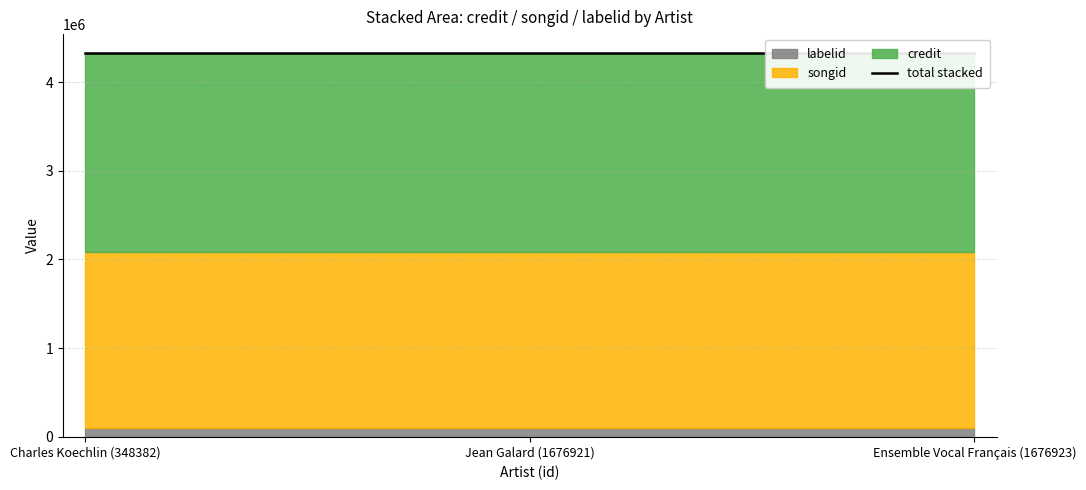

What is the sum of all labelid values?

306843